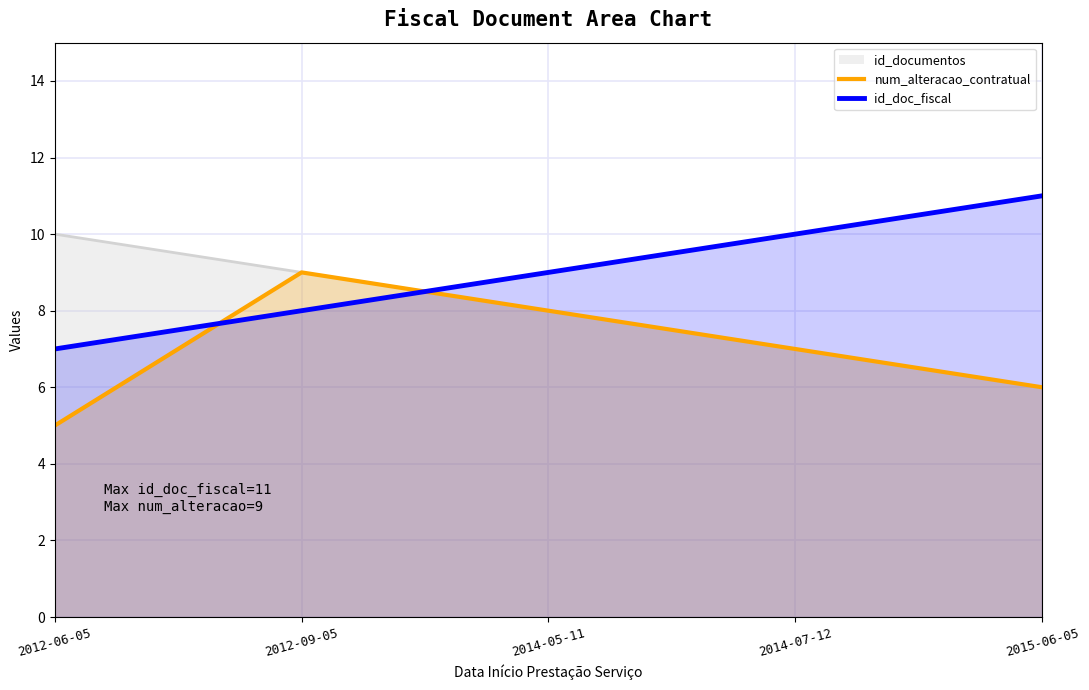

Reading right to left, extract all data points from this chart.

num_alteracao_contratual: 6	7	8	9	5
id_doc_fiscal: 11	10	9	8	7